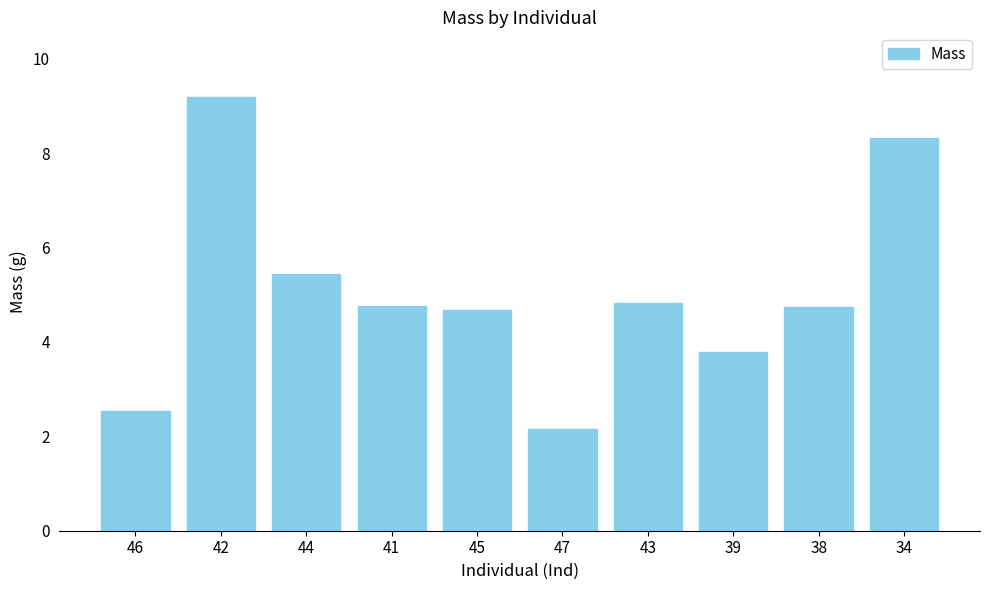

How many values exceed 4?

7